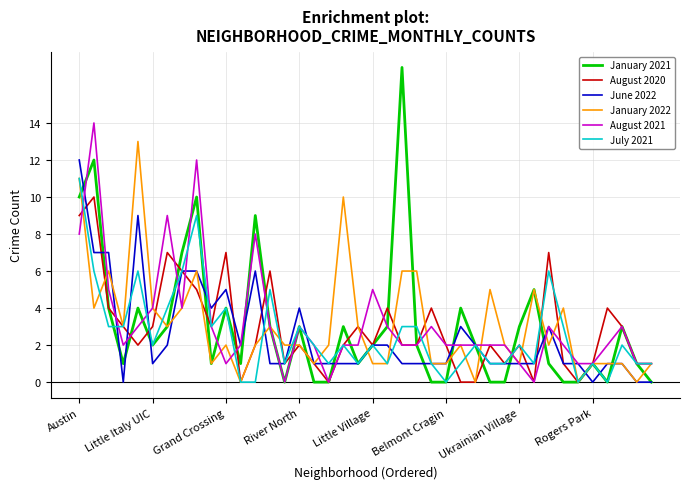

What is the sum of all August 2020 values?

115